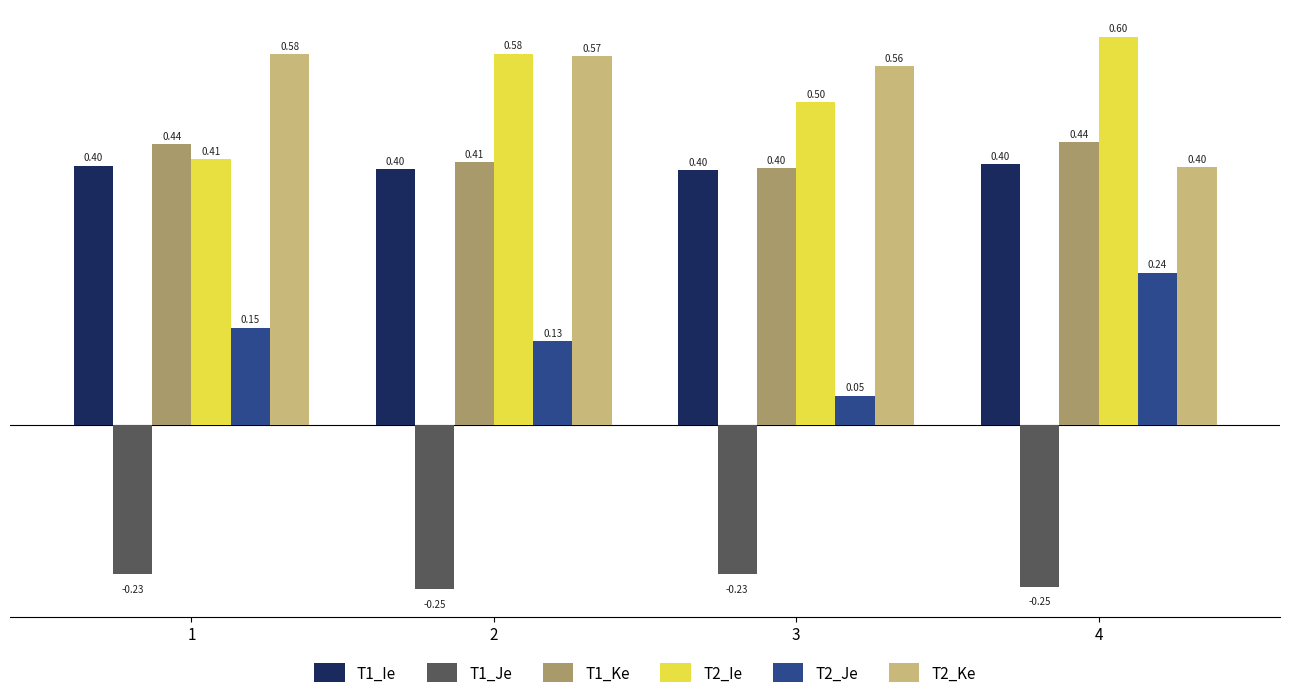

Rank the series by their maximum value, from lowest to highest.

T1_Je, T2_Je, T1_Ie, T1_Ke, T2_Ke, T2_Ie